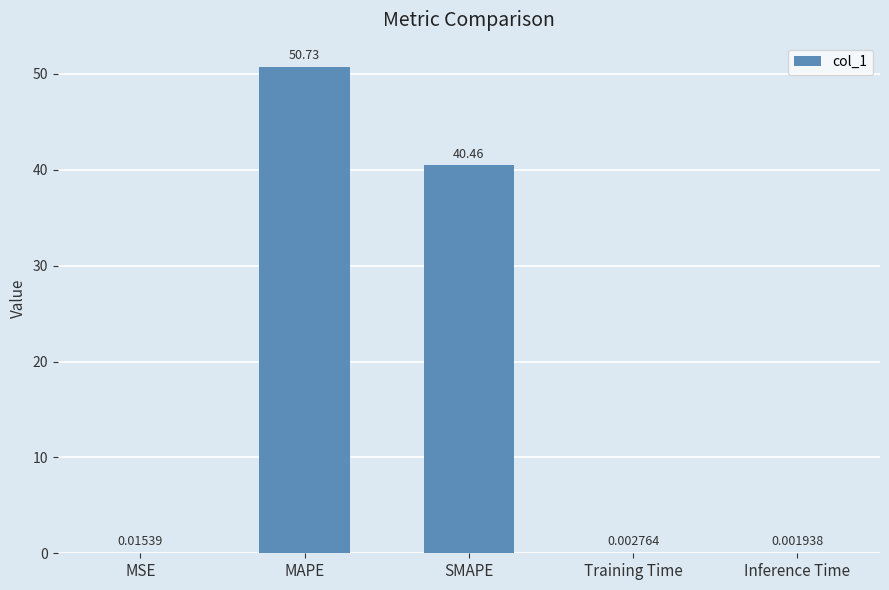

What is the sum of all values?

91.2